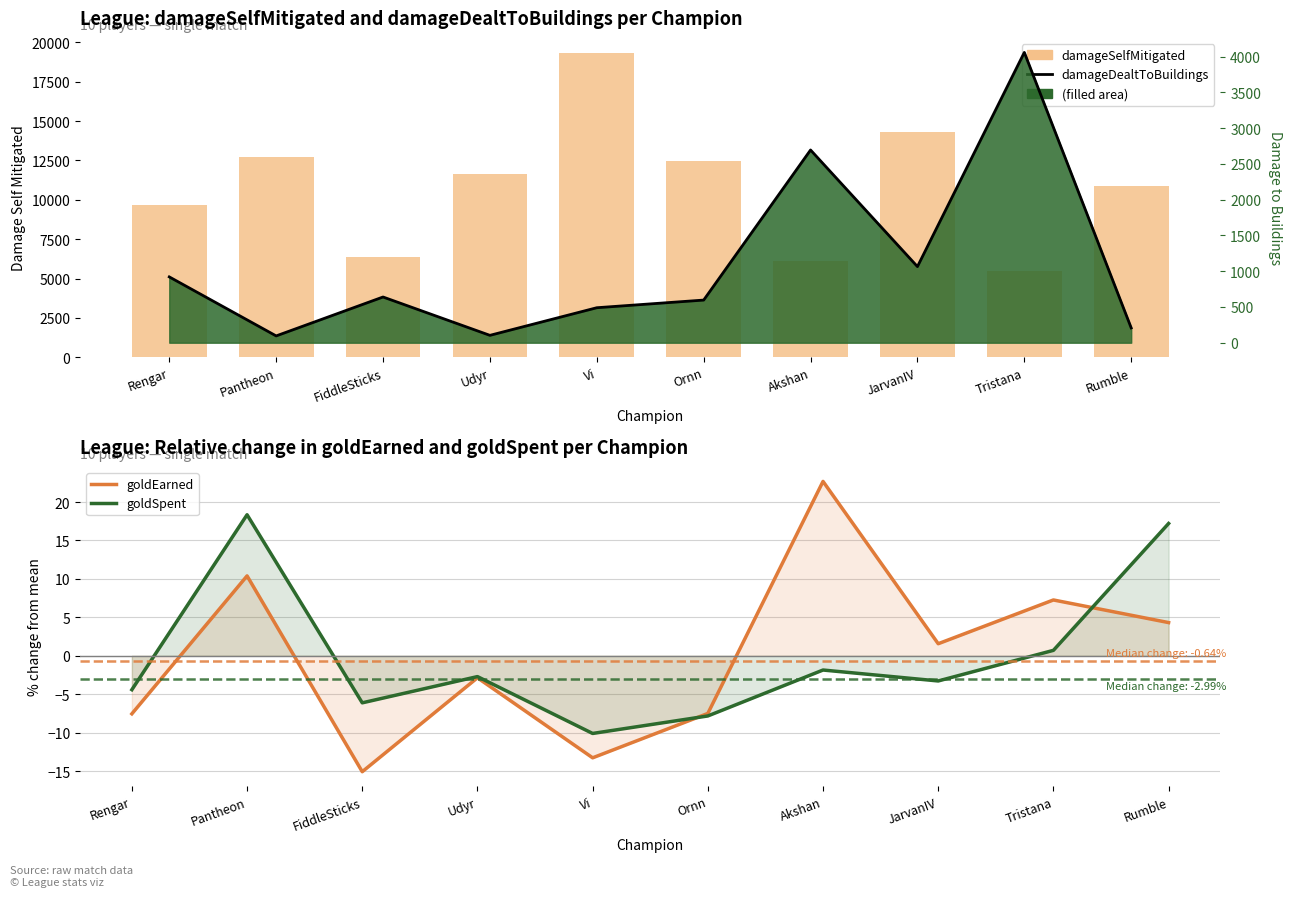

Reading left to right, what are all the values shown in this chart?

damageSelfMitigated: 9658.0	12722.0	6345.0	11648.0	19324.0	12439.0	6101.0	14290.0	5453.0	10877.0
goldEarned: -7.5	10.4	-15.1	-2.9	-13.3	-7.5	22.7	1.6	7.3	4.3
goldSpent: -4.4	18.3	-6.1	-2.7	-10.1	-7.8	-1.8	-3.3	0.7	17.2
damageDealtToBuildings: 920.0	95.0	639.0	103.0	489.0	596.0	2694.0	1064.0	4058.0	207.0